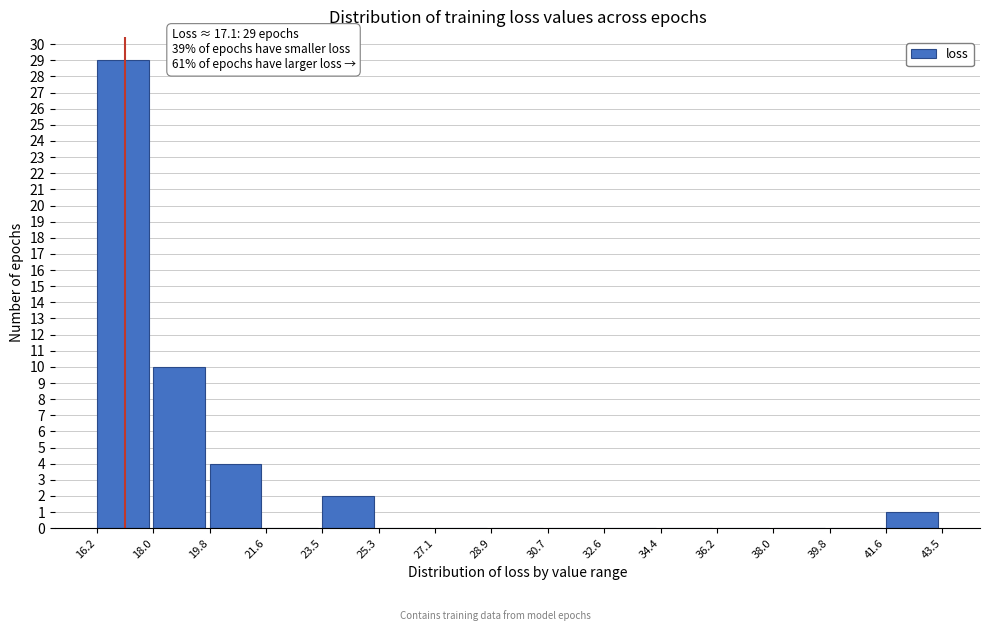

Which range on the x-axis has the tallest bar?

16.2 to 18.0